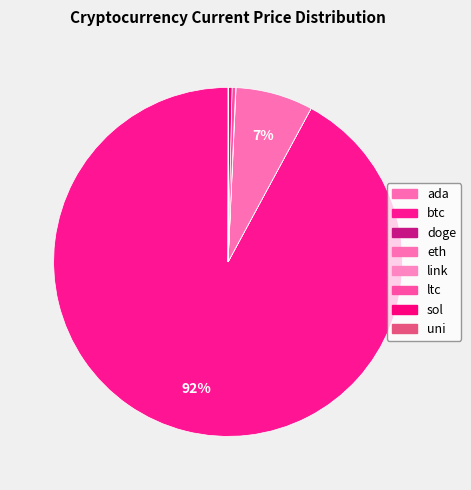

Rank the categories by value from highest to lowest.

btc, eth, sol, ltc, link, uni, ada, doge